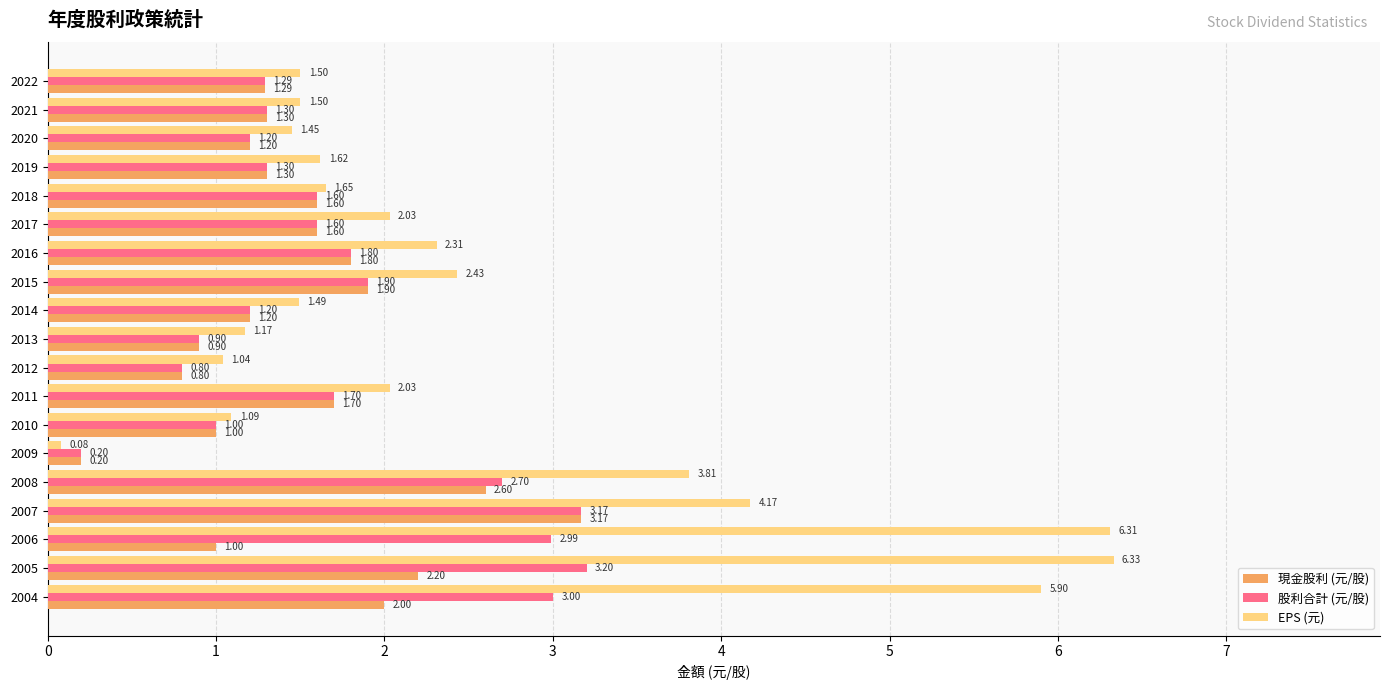

Which series has the largest total across all categories?

EPS (元)